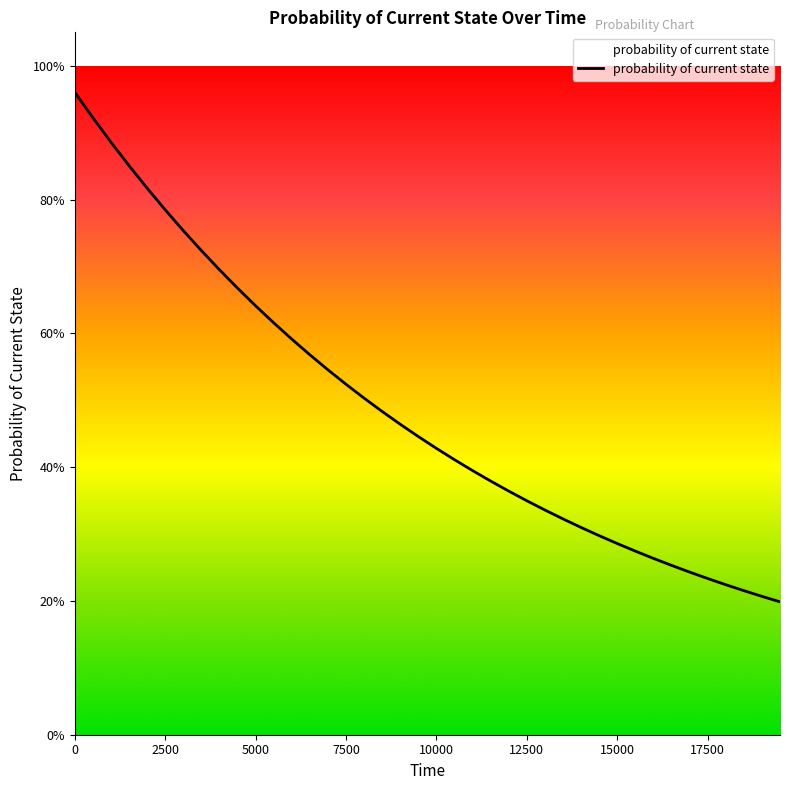

What is the difference between the maximum and minimum values?

0.8